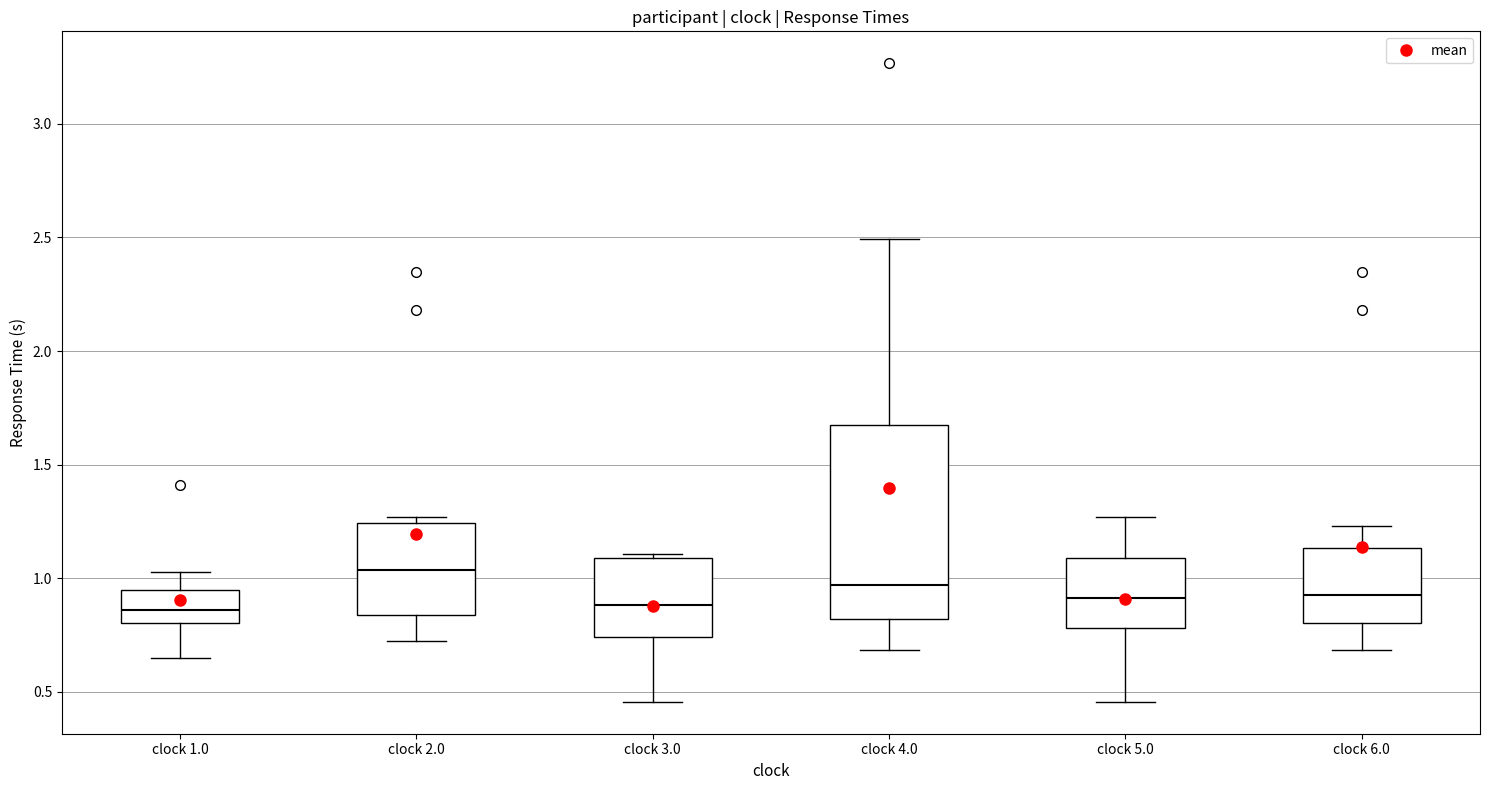

Which box has the highest median line?

clock 2.0